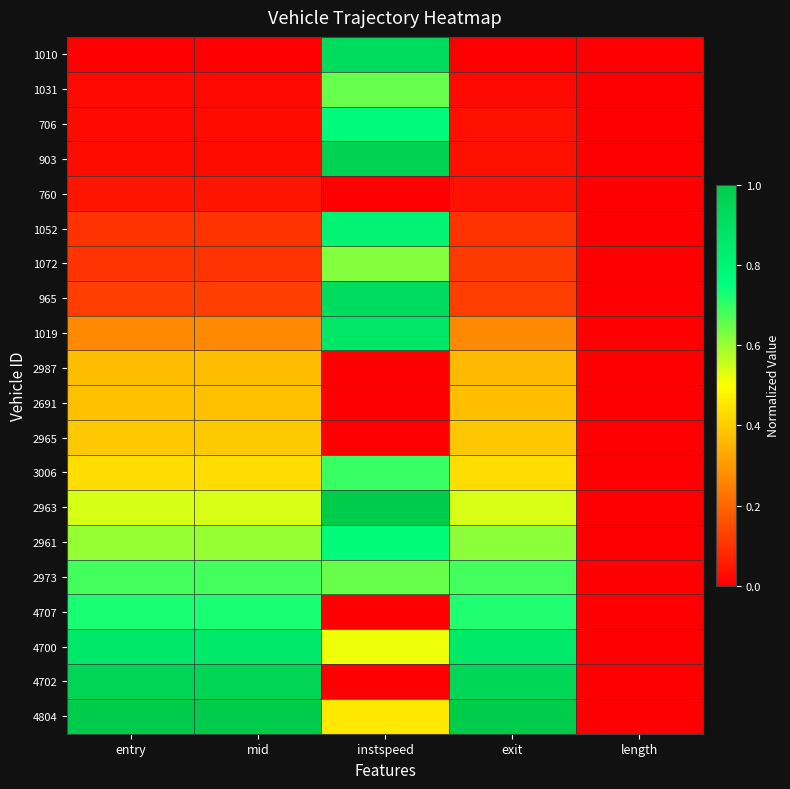

At which category is the sum across all series the highest?

instspeed